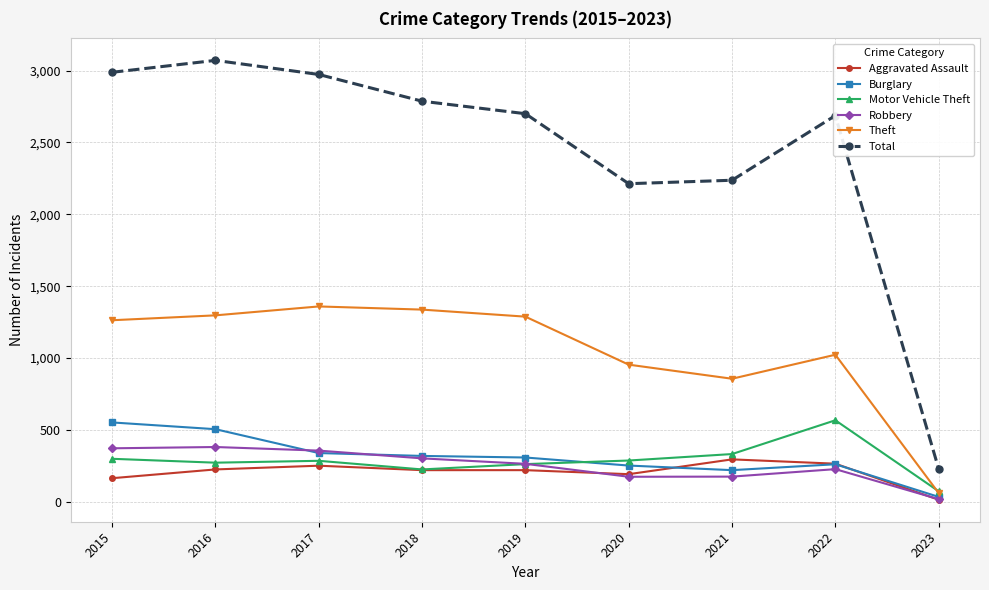

What is the average value of the Burglary series?

310